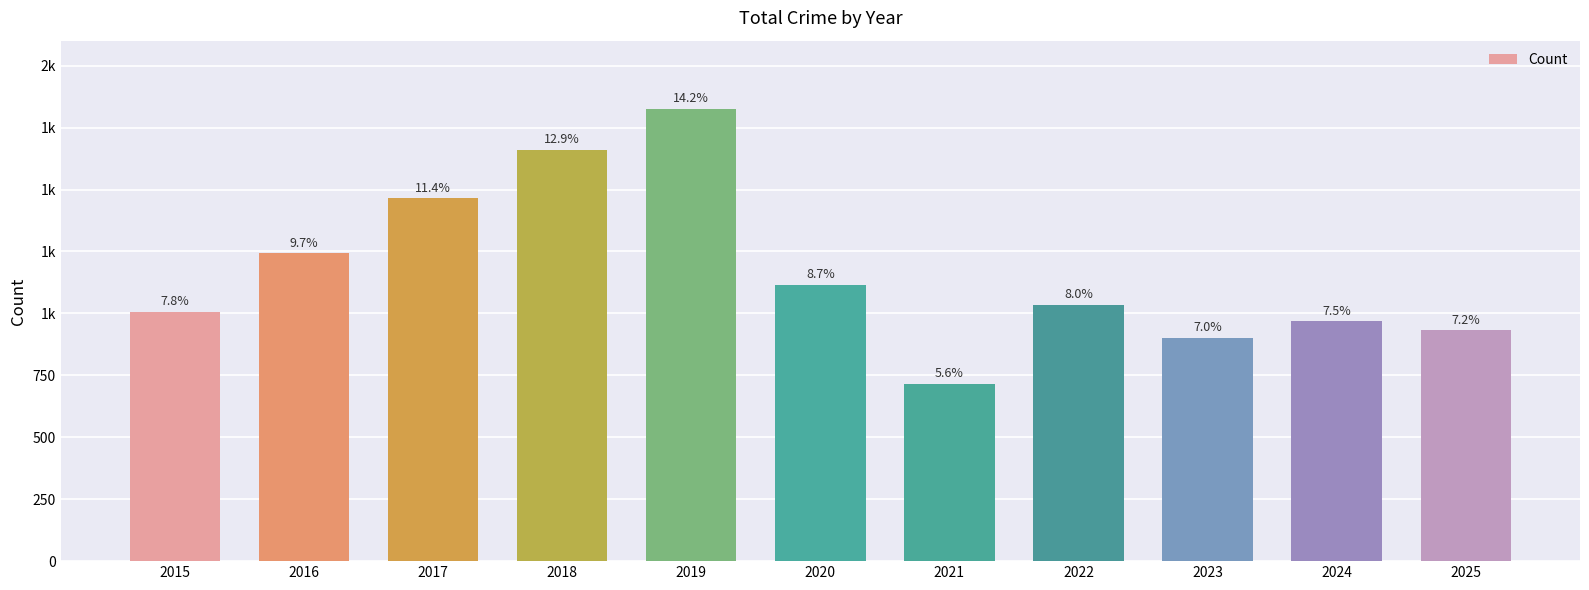

Where is the data nearest to the value 1272?

2016